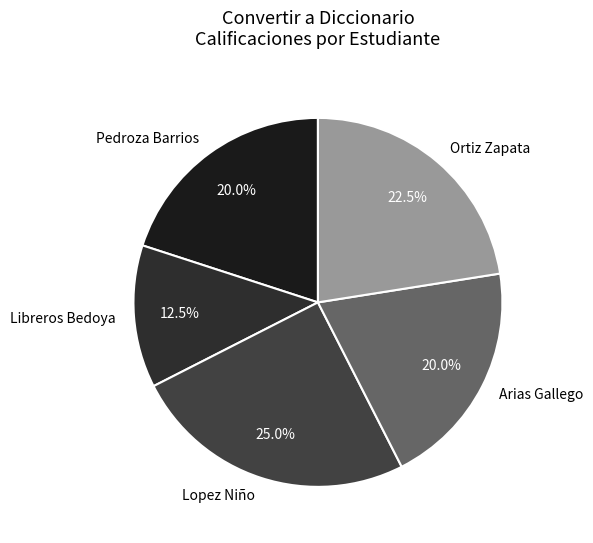

What is the smallest slice in the pie chart?

Libreros Bedoya